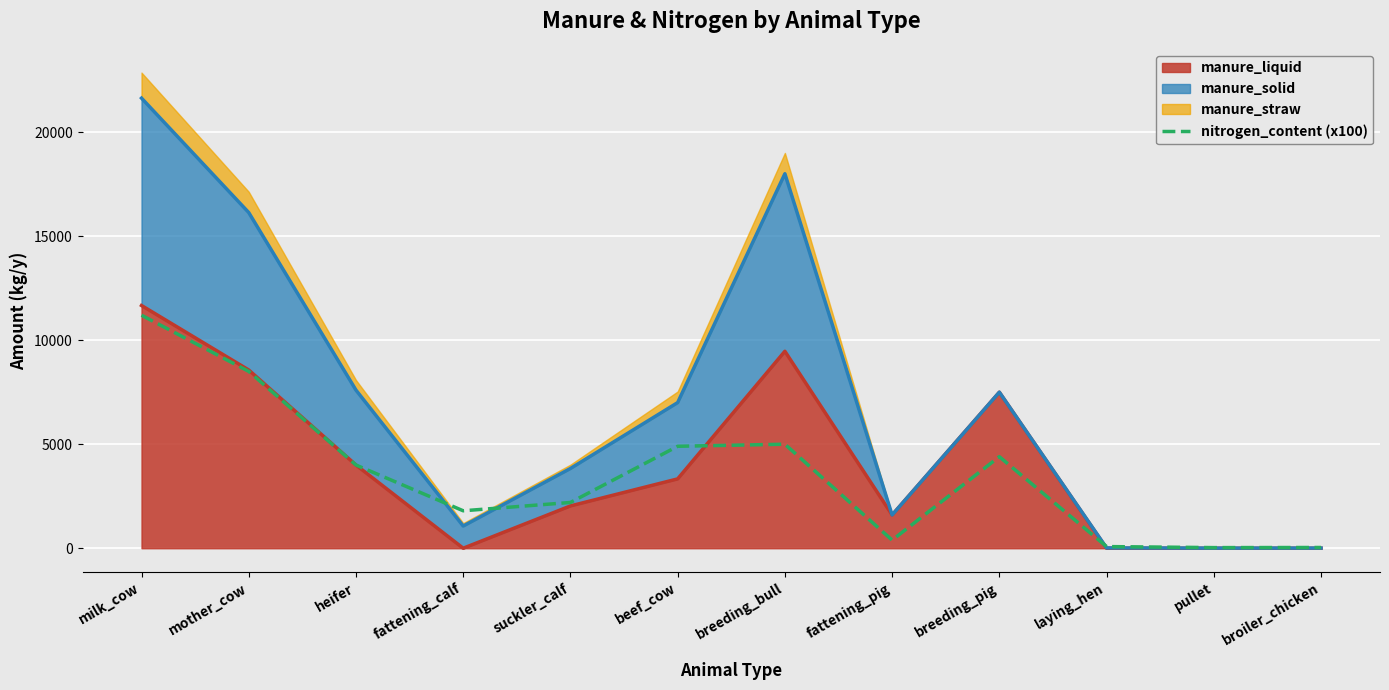

True or false: the data shows 4000 at heifer.

True